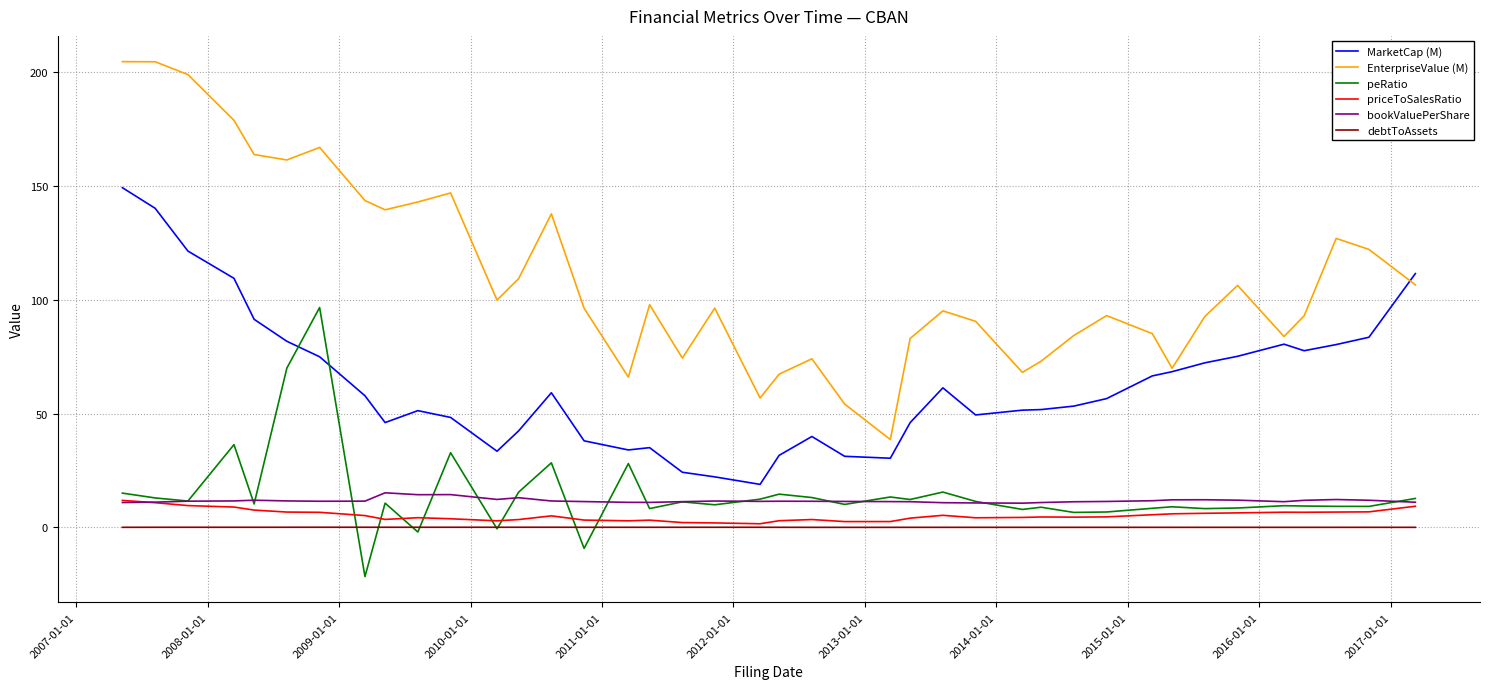

What is the average value of the priceToSalesRatio series?

5.2